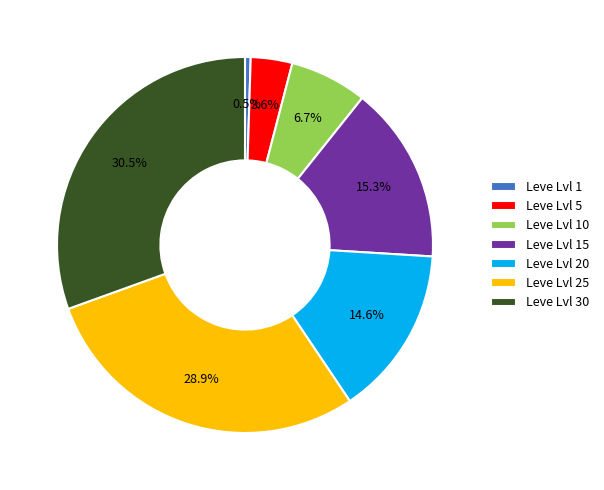

Count the number of slices in the pie.

7